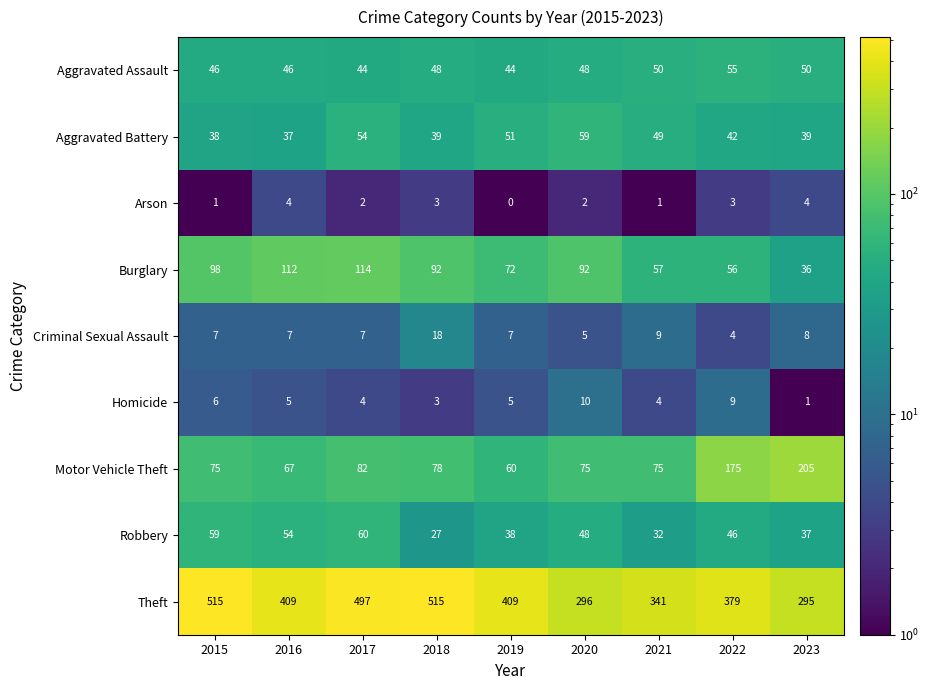

At which category is the sum across all series the highest?

2017